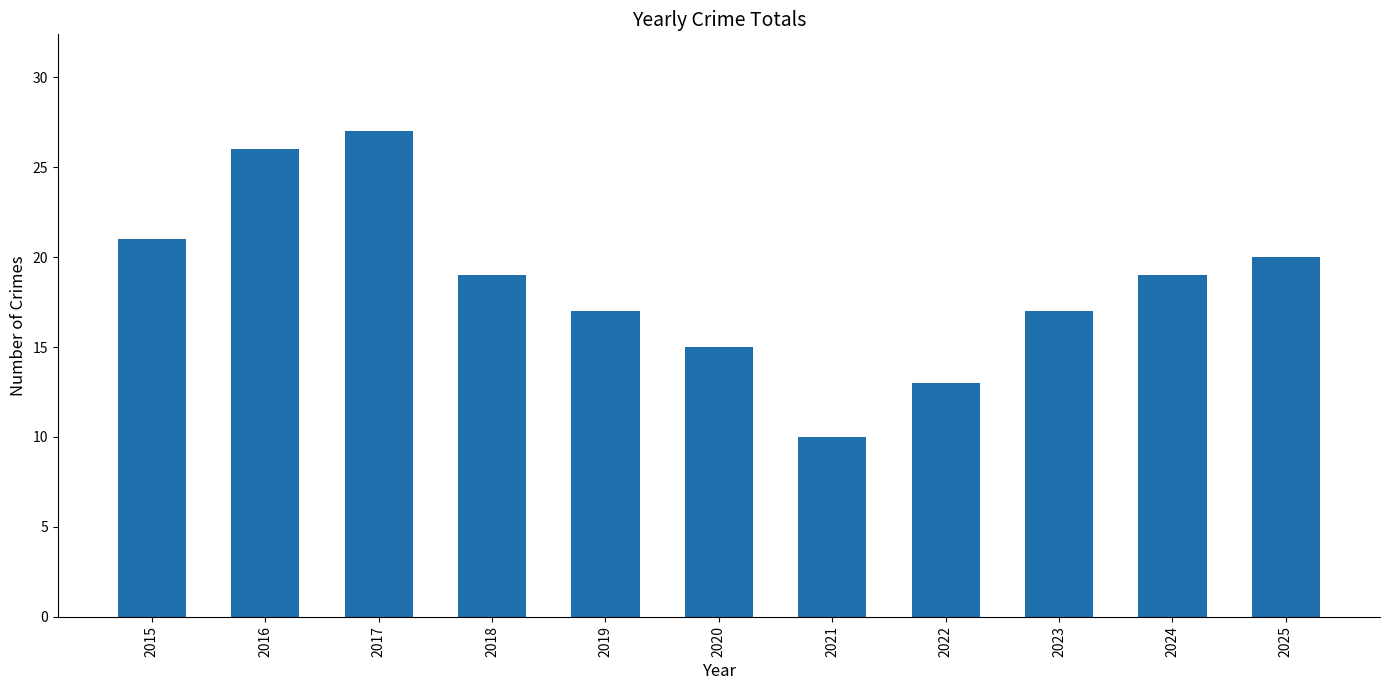

What is the difference between the values at 2016 and 2019?

9